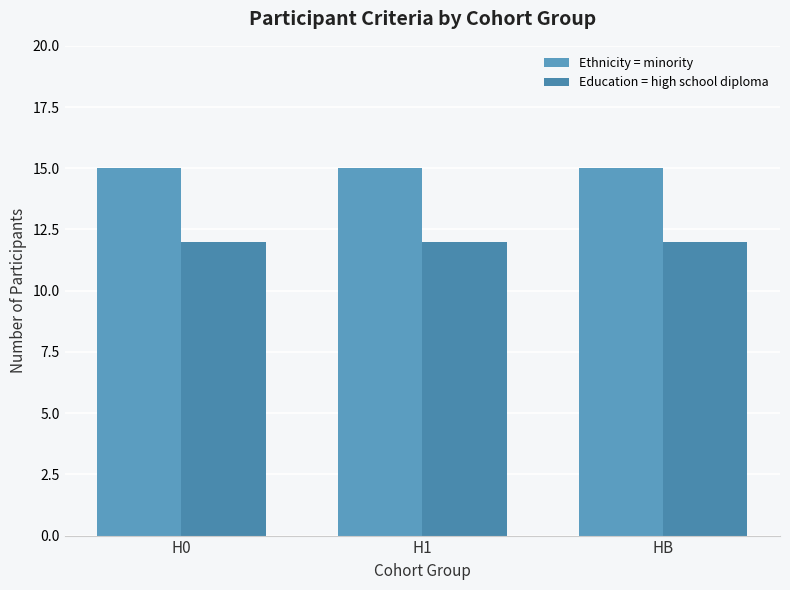

What position from the left is HB?

3